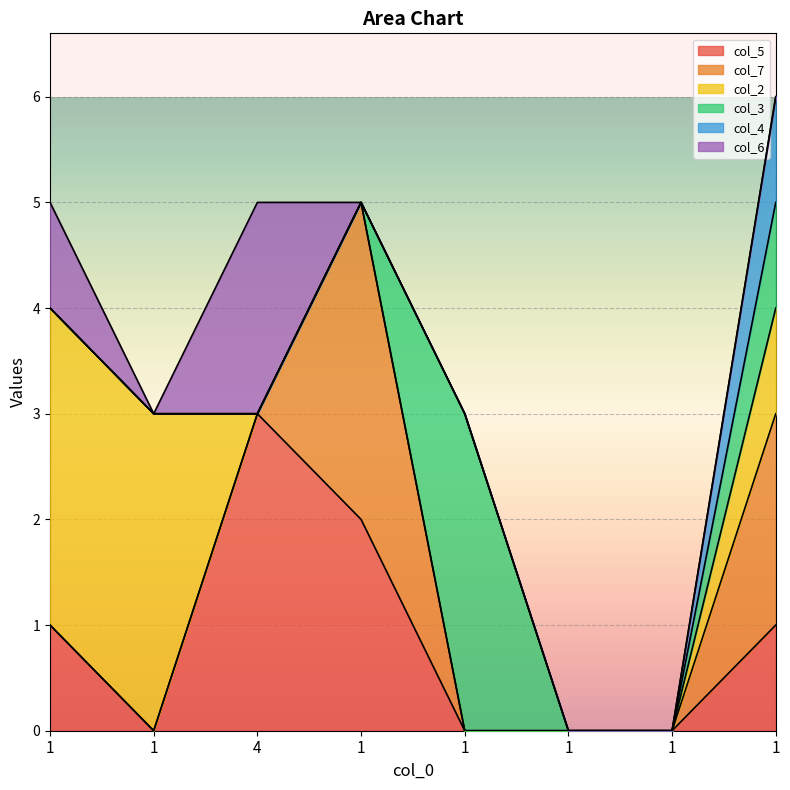

What is the sum of all col_3 values?

4